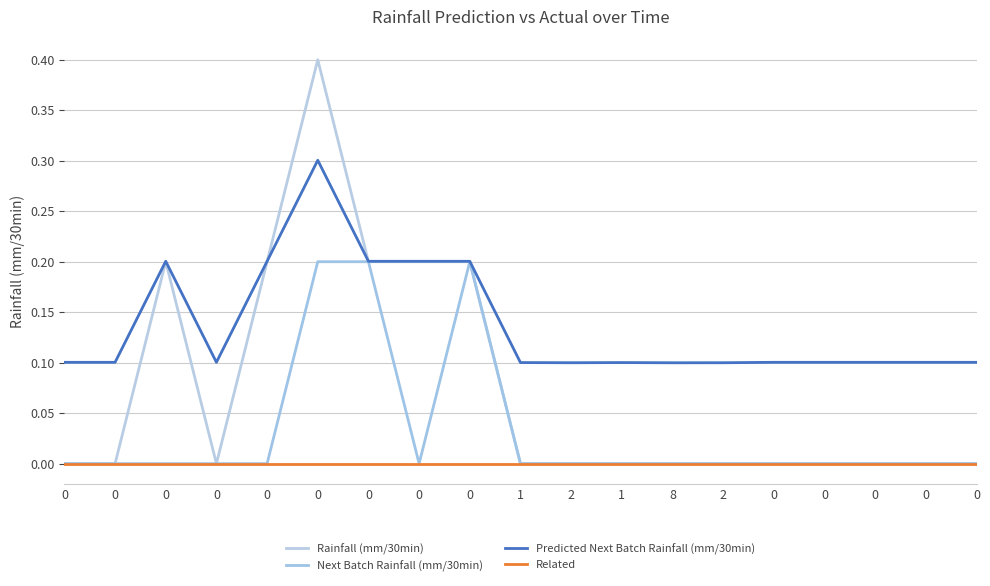

What are all the series names shown in the legend?

Rainfall (mm/30min), Next Batch Rainfall (mm/30min), Predicted Next Batch Rainfall (mm/30min), Related